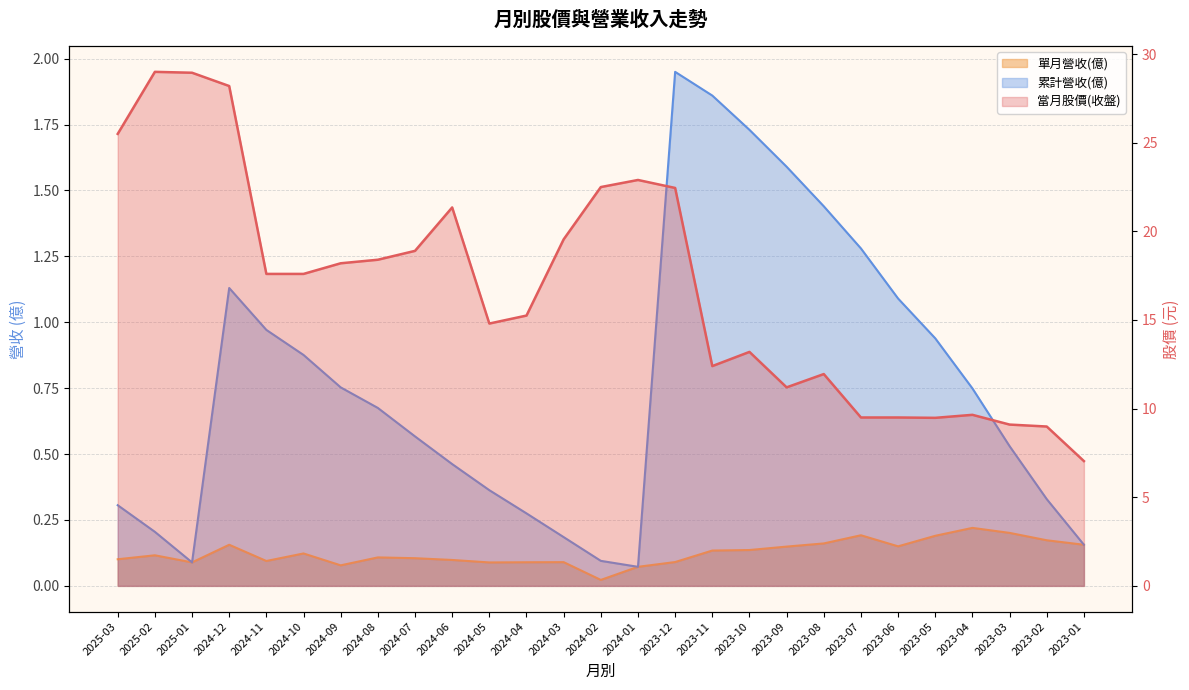

True or false: 當月股價(收盤) has more than 0 points higher than both neighbors.

True